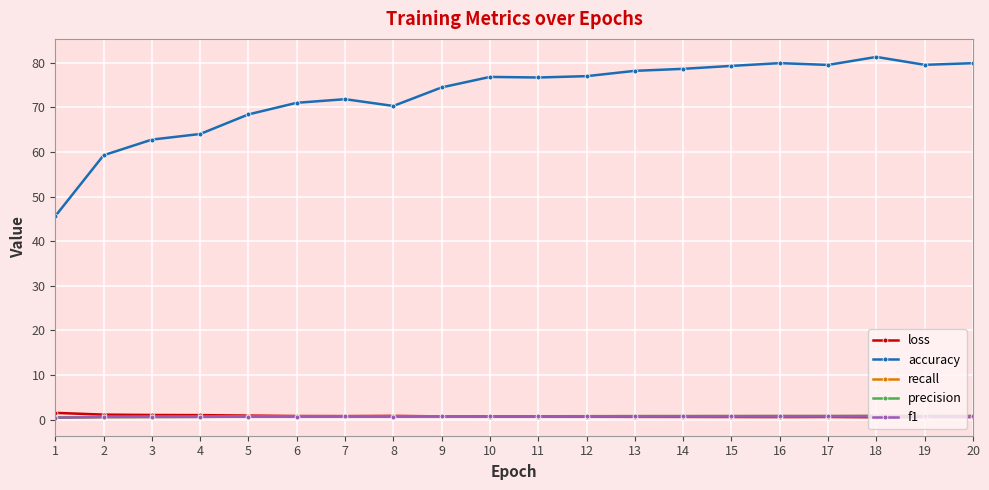

Which category has the highest value across all series?

18